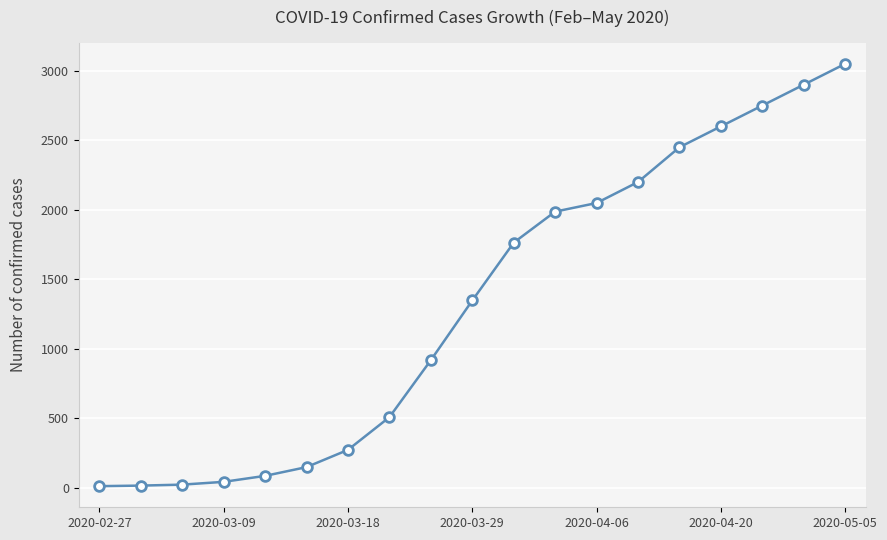

What is the average value?

1323